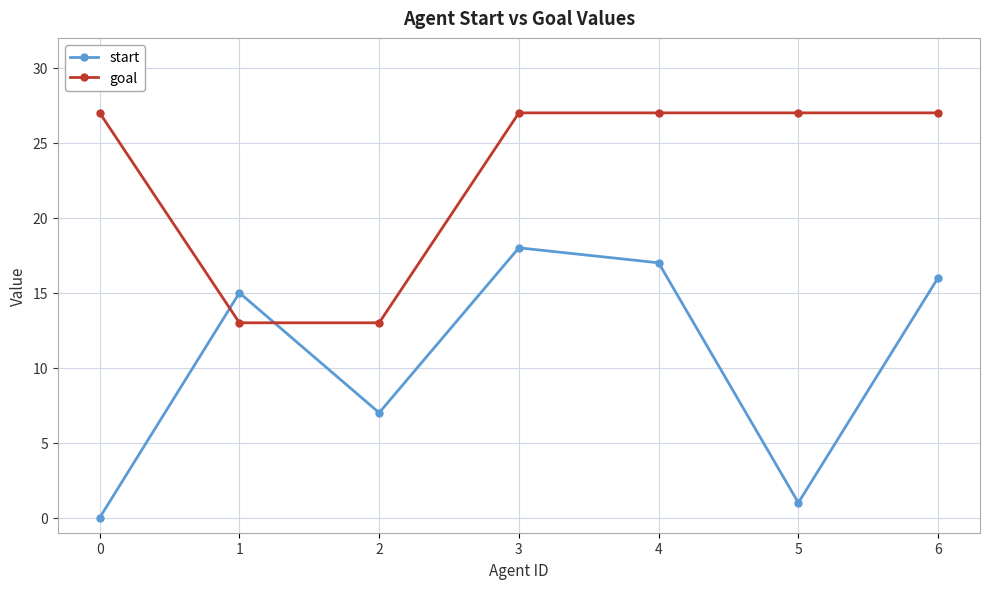

Reading left to right, list all the values displayed in this chart.

start: 0=0	1=15	2=7	3=18	4=17	5=1	6=16
goal: 0=27	1=13	2=13	3=27	4=27	5=27	6=27